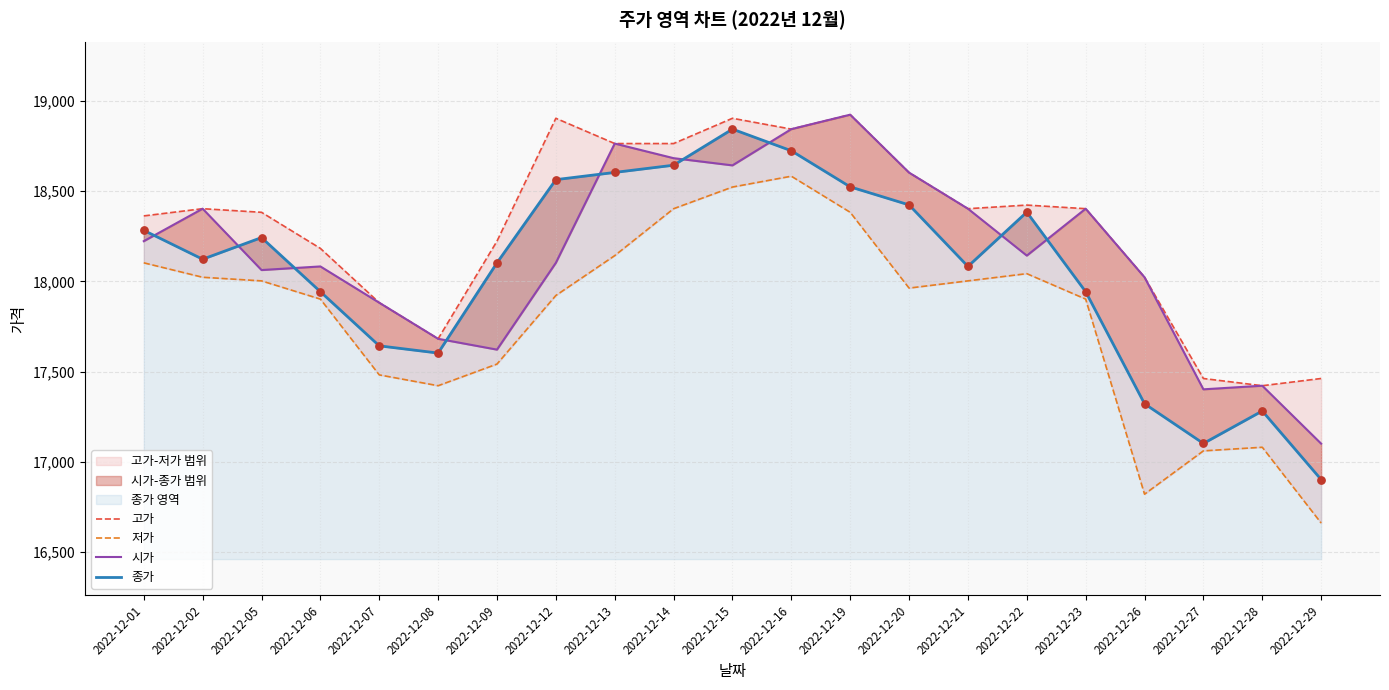

What are all the series names shown in the legend?

고가, 저가, 시가, 종가